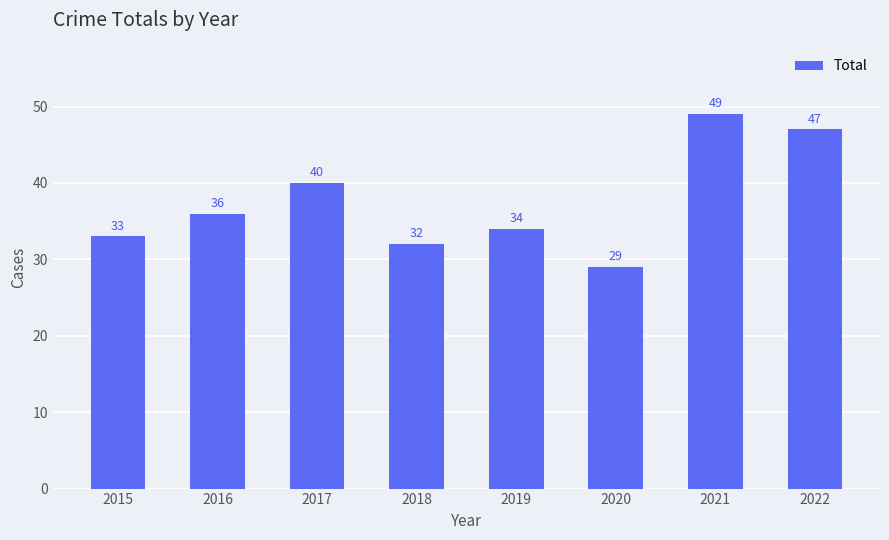

Between 2017 and 2020, which is larger?

2017